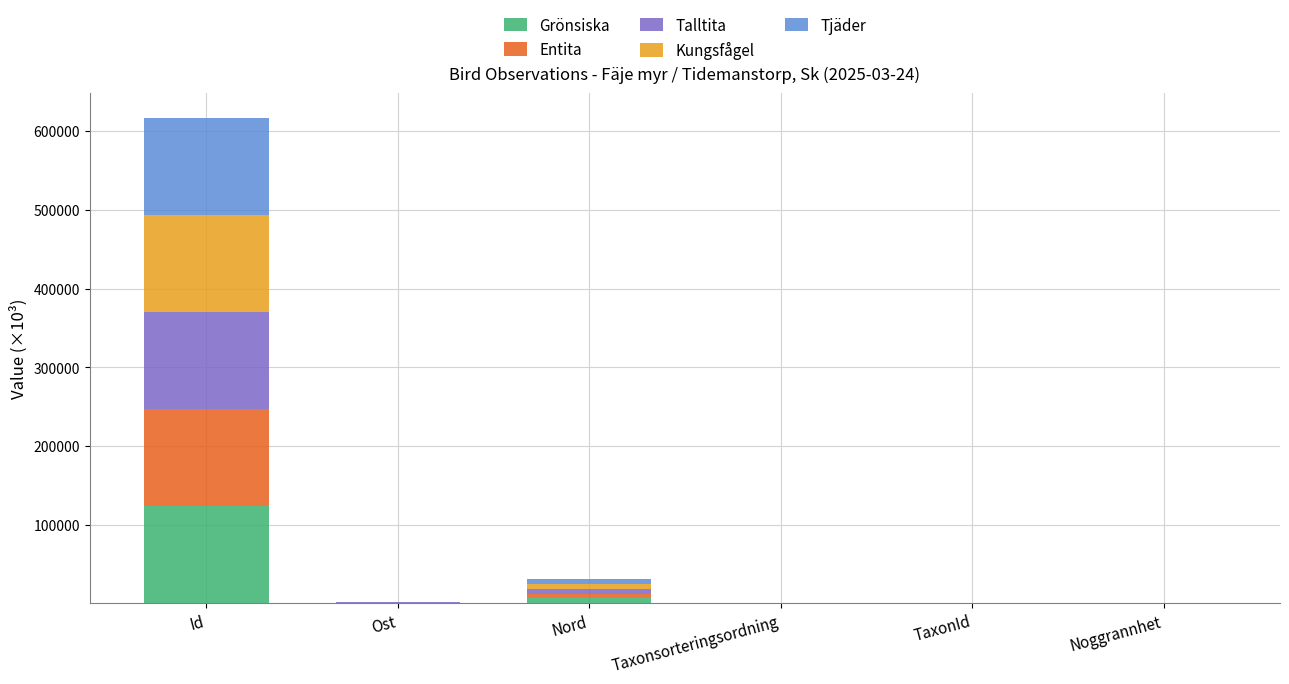

At which label is Grönsiska closest to 61722?

Nord